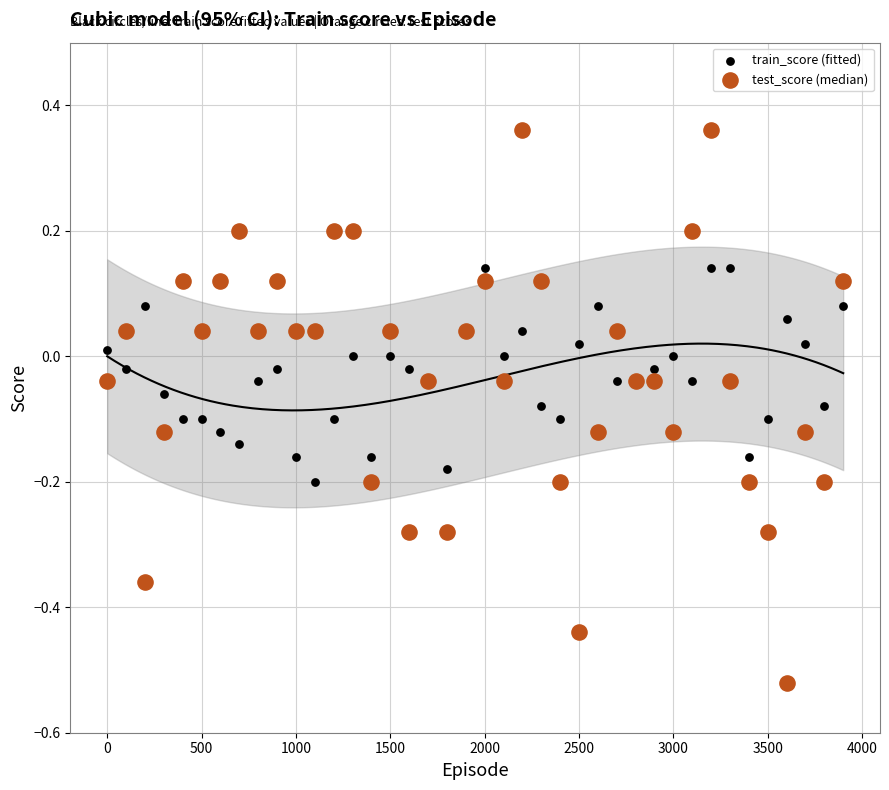

What are all the series names shown in the legend?

train_score (fitted), test_score (median)